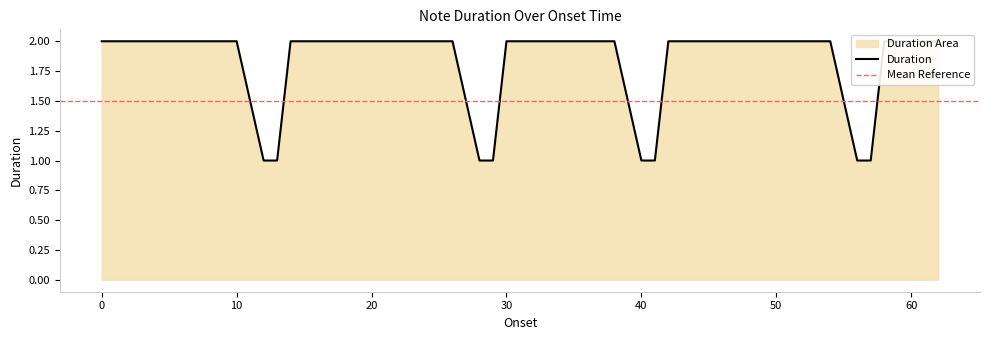

What is the difference between the second highest and minimum values?

1